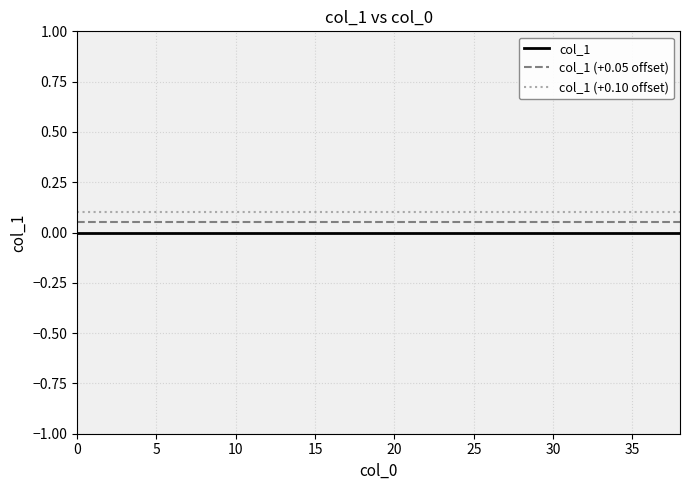

True or false: col_1 and col_1 (+0.05 offset) cross at least once.

False